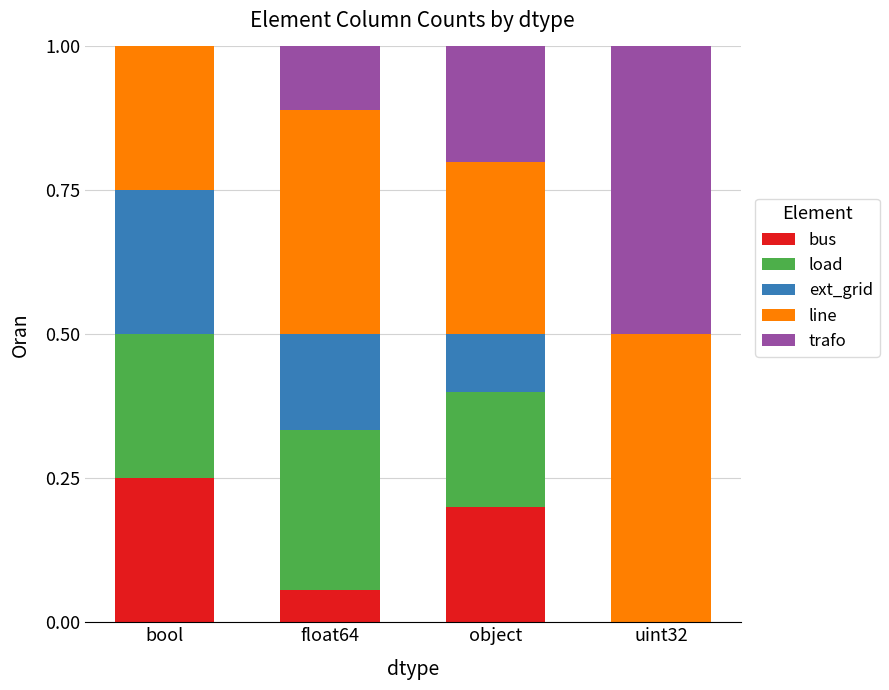

Which category has the highest value in the bus series?

bool